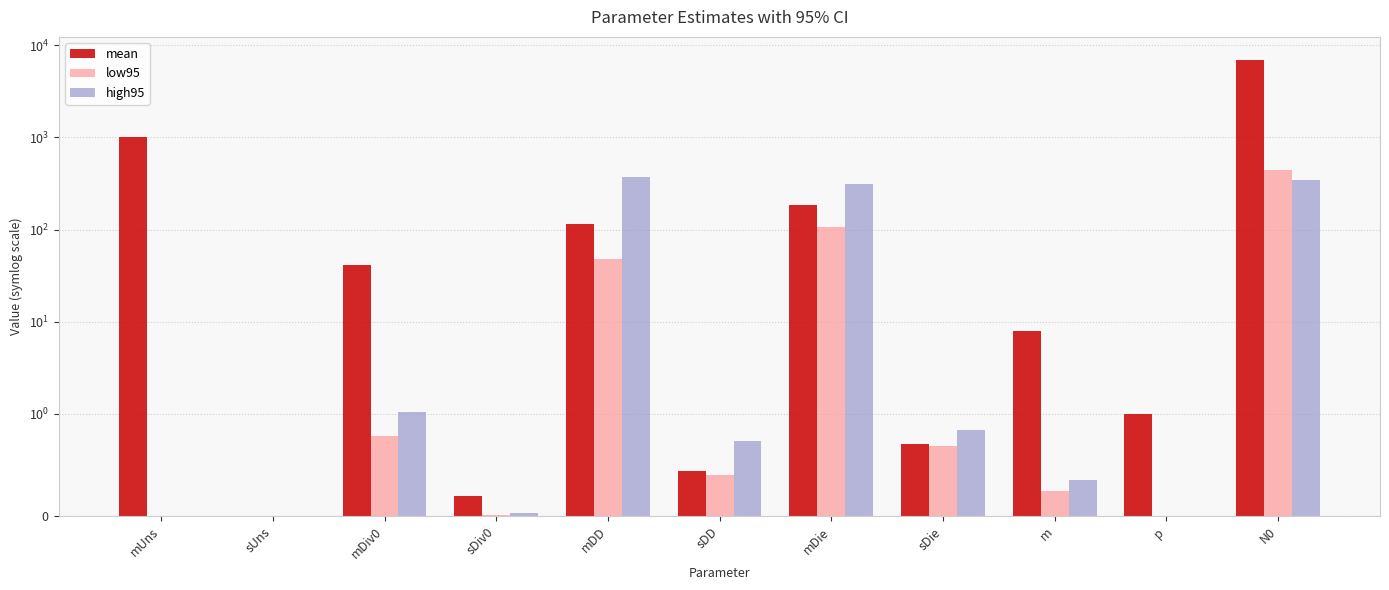

True or false: mean has a value of 115.6 at mDD.

True